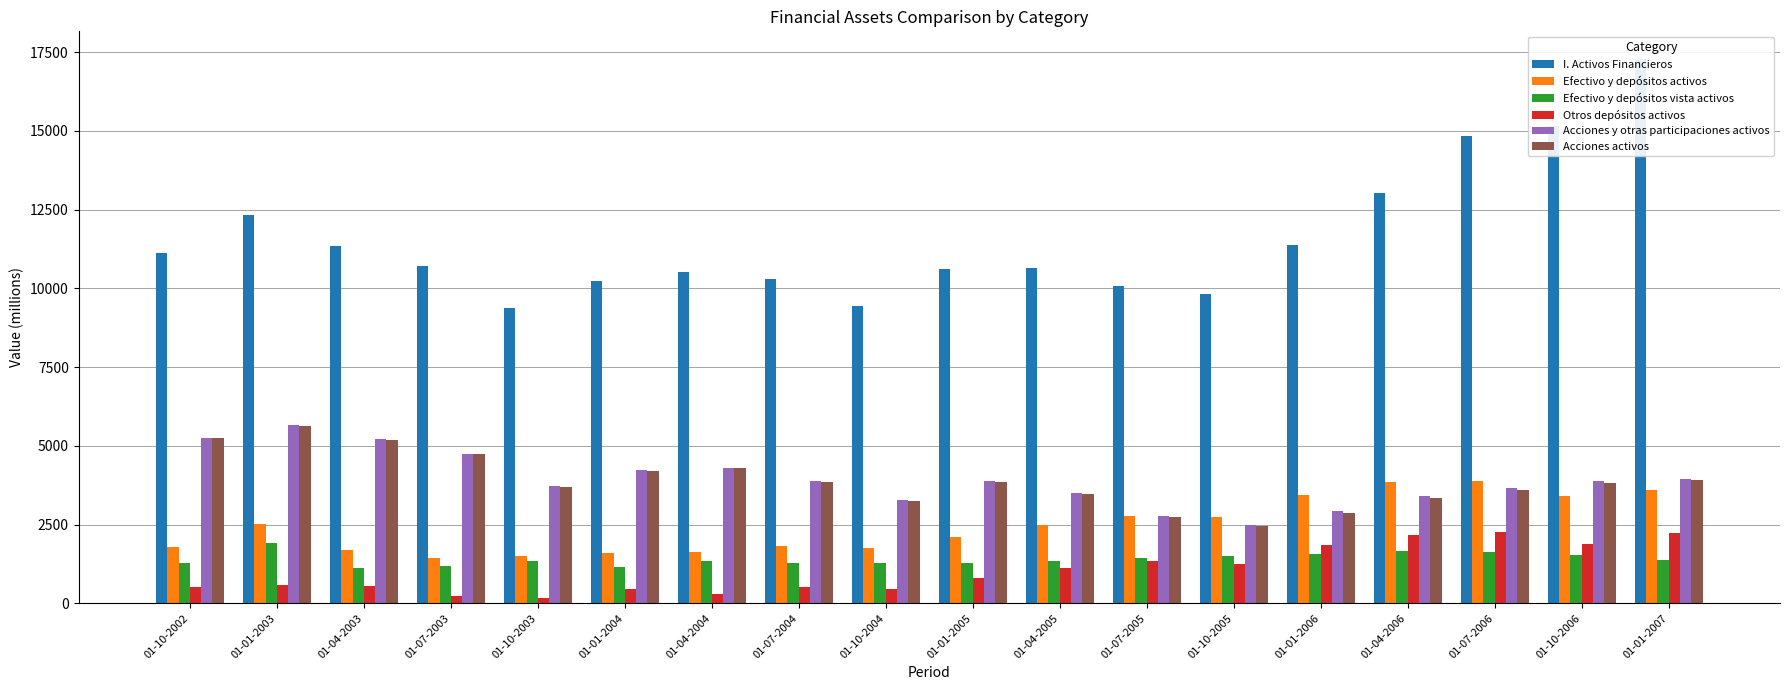

Between 01-07-2004 and 01-07-2005, which series saw the biggest shift?

Acciones activos